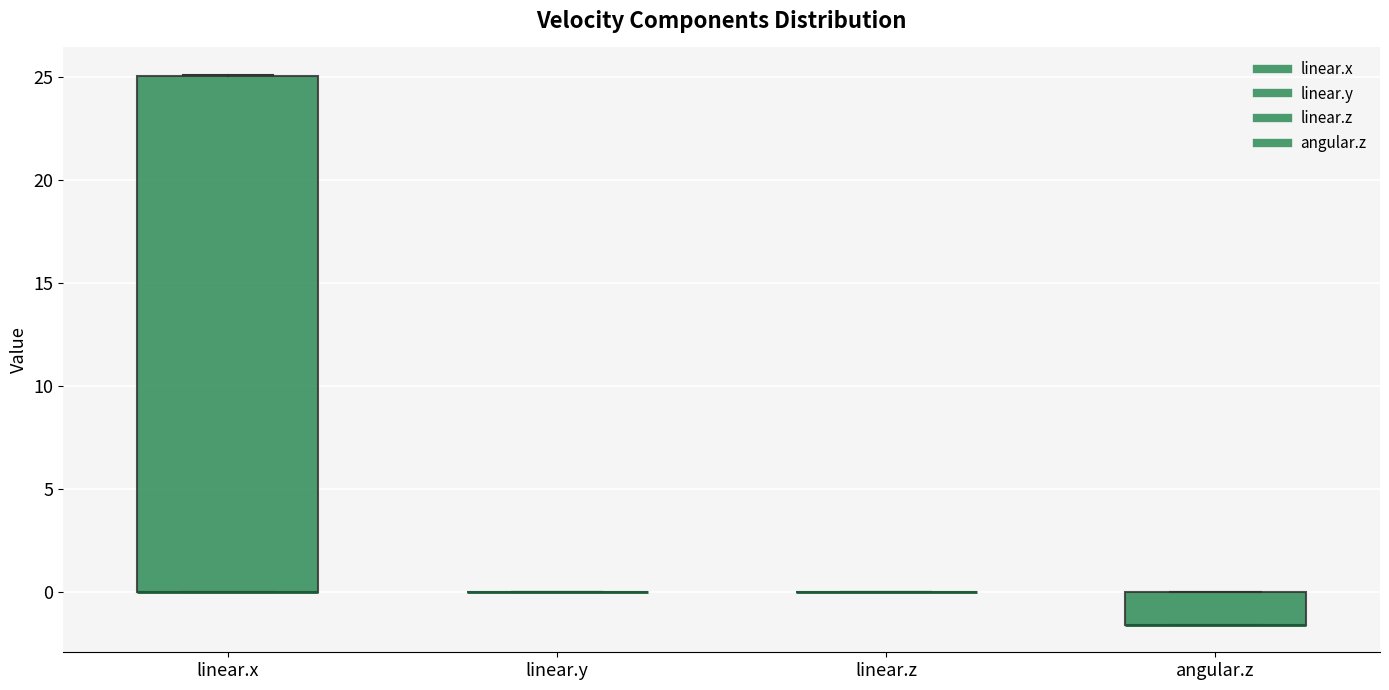

Which box is the tallest, from its lower edge to its upper edge?

linear.x